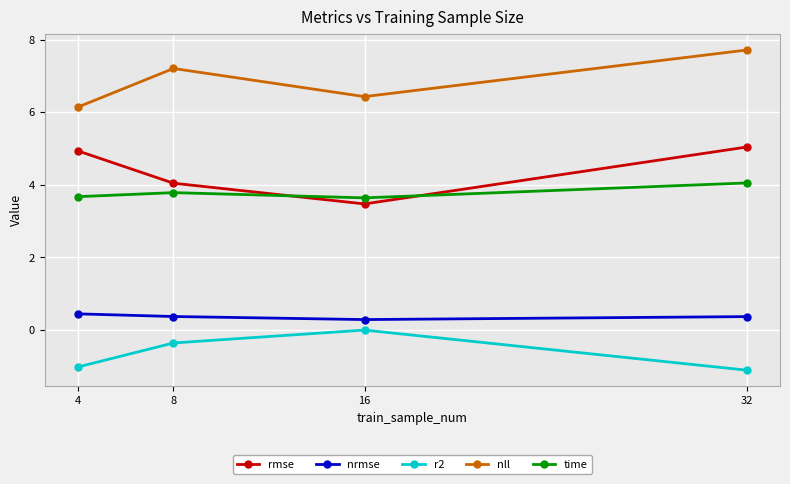

Which category has the highest value across all series?

32